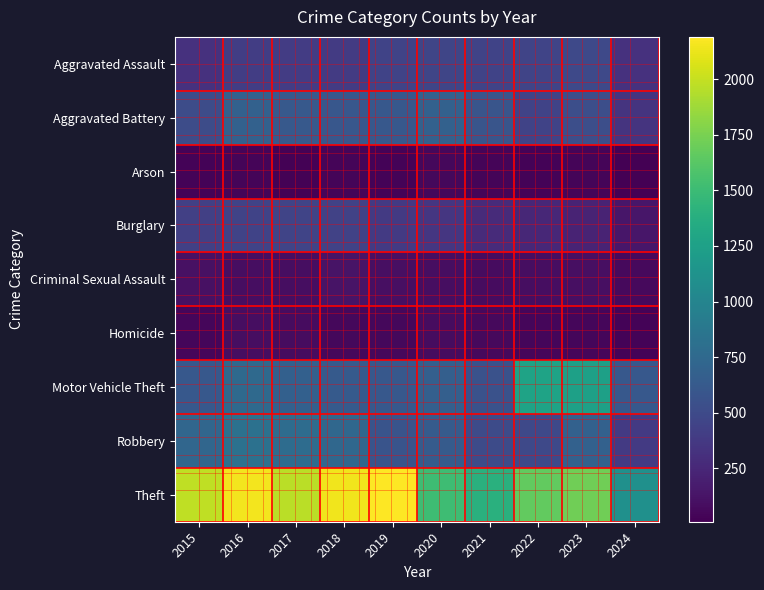

Reading right to left, list all the values displayed in this chart.

Aggravated Assault: 2024=317	2023=488	2022=458	2021=452	2020=466	2019=452	2018=392	2017=396	2016=402	2015=323
Aggravated Battery: 2024=338	2023=530	2022=446	2021=587	2020=686	2019=608	2018=600	2017=623	2016=691	2015=515
Arson: 2024=10	2023=39	2022=31	2021=43	2020=55	2019=32	2018=37	2017=23	2016=40	2015=35
Burglary: 2024=144	2023=224	2022=253	2021=280	2020=357	2019=383	2018=443	2017=453	2016=451	2015=421
Criminal Sexual Assault: 2024=64	2023=97	2022=93	2021=81	2020=89	2019=102	2018=123	2017=91	2016=87	2015=105
Homicide: 2024=31	2023=48	2022=49	2021=69	2020=81	2019=53	2018=56	2017=82	2016=87	2015=50
Motor Vehicle Theft: 2024=609	2023=1245	2022=1272	2021=560	2020=673	2019=611	2018=631	2017=680	2016=756	2015=614
Robbery: 2024=382	2023=690	2022=495	2021=506	2020=637	2019=577	2018=741	2017=780	2016=819	2015=726
Theft: 2024=1105	2023=1720	2022=1664	2021=1392	2020=1512	2019=2190	2018=2140	2017=1968	2016=2148	2015=1981